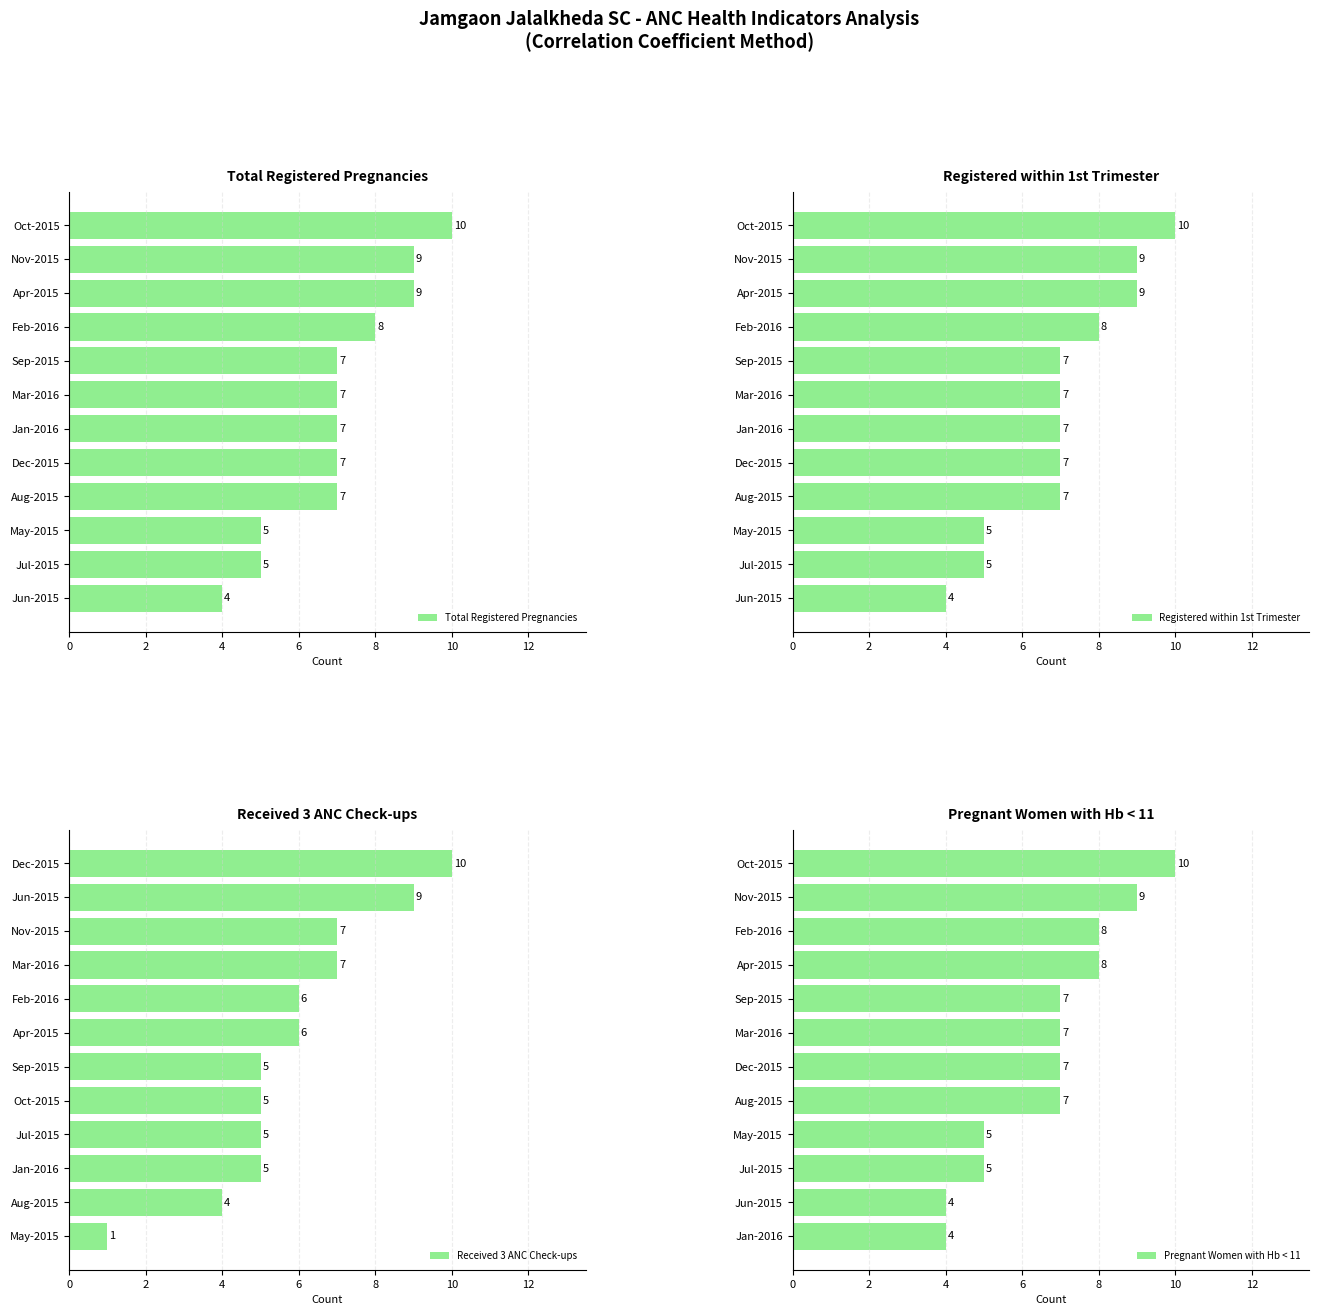

Is it true that Received 3 ANC Check-ups equals 5 at 10?

True